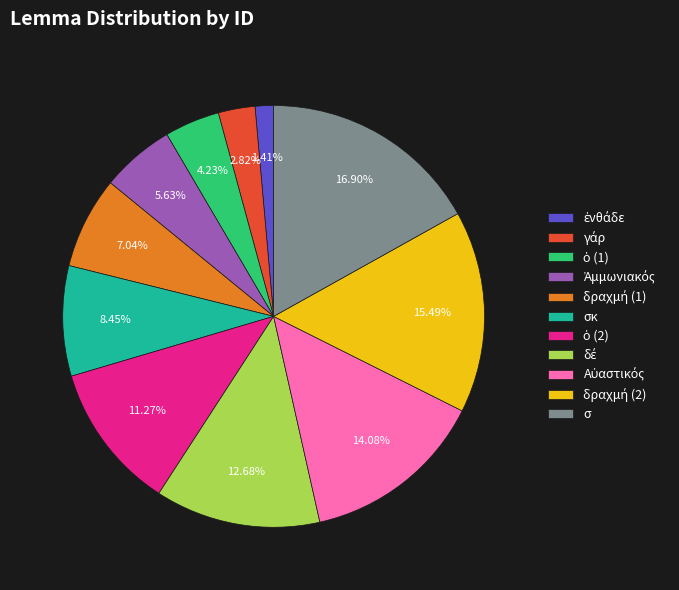

How many segments does this pie chart have?

11